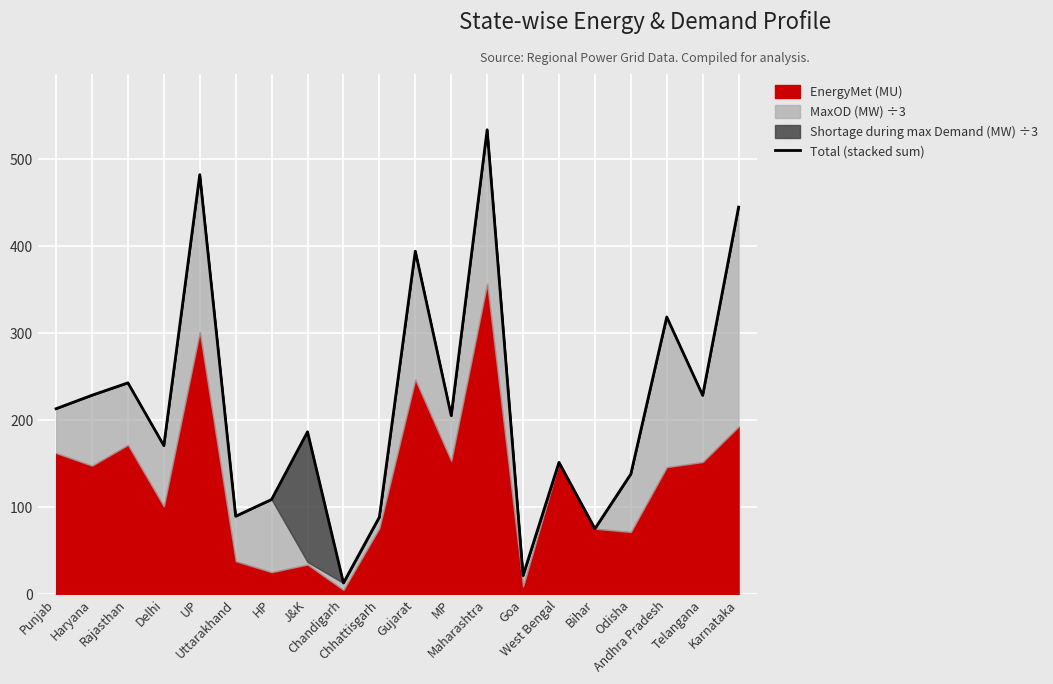

Is it true that the value at Gujarat is 394.6?

True